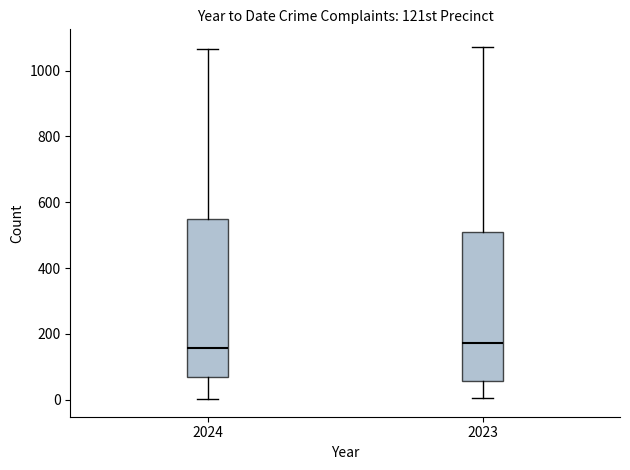

Reading left to right, read every box against the y-axis: the position of its median line, the range the box covers, and the ends of its whiskers. The values are not printed on the chart, so give them approximately, as read against the axis.

2024: median 160, box 60 to 560, whiskers 0 to 1060
2023: median 180, box 60 to 520, whiskers 0 to 1080